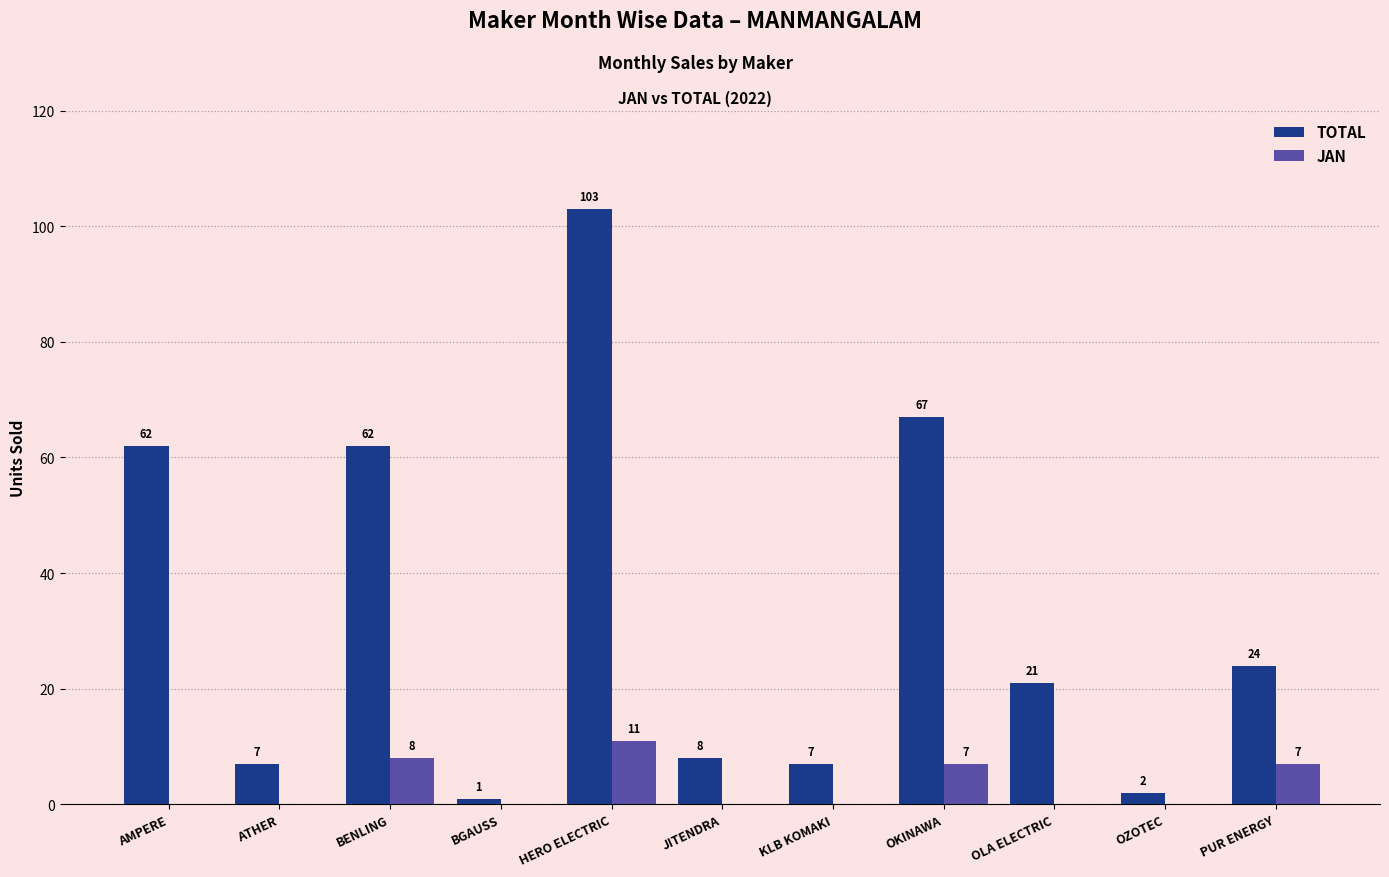

Is it true that JAN equals 7 at HERO ELECTRIC?

False